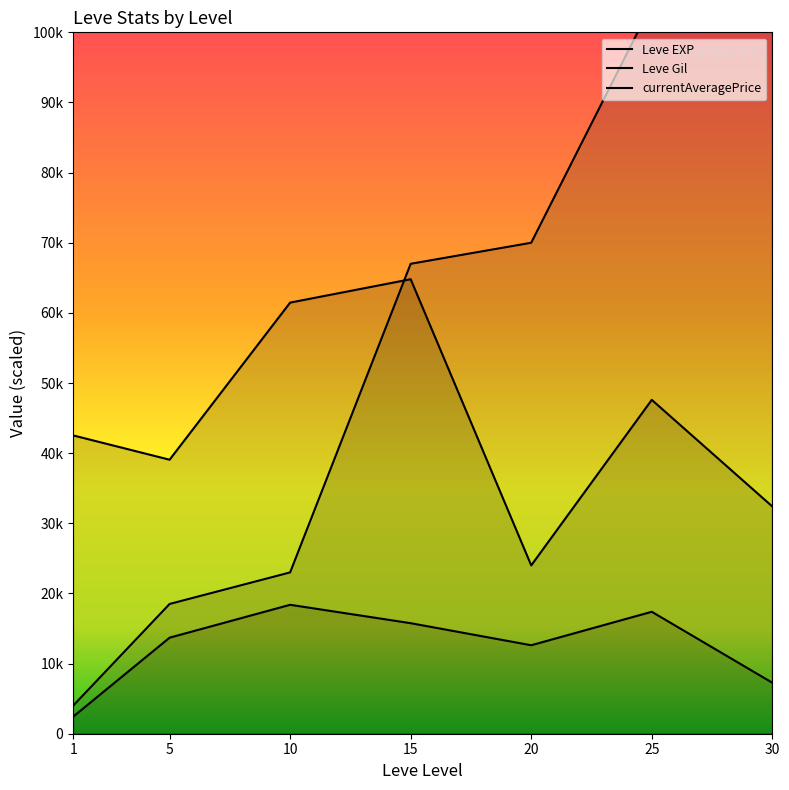

Rank the series by their average value, from lowest to highest.

currentAveragePrice, Leve Gil, Leve EXP